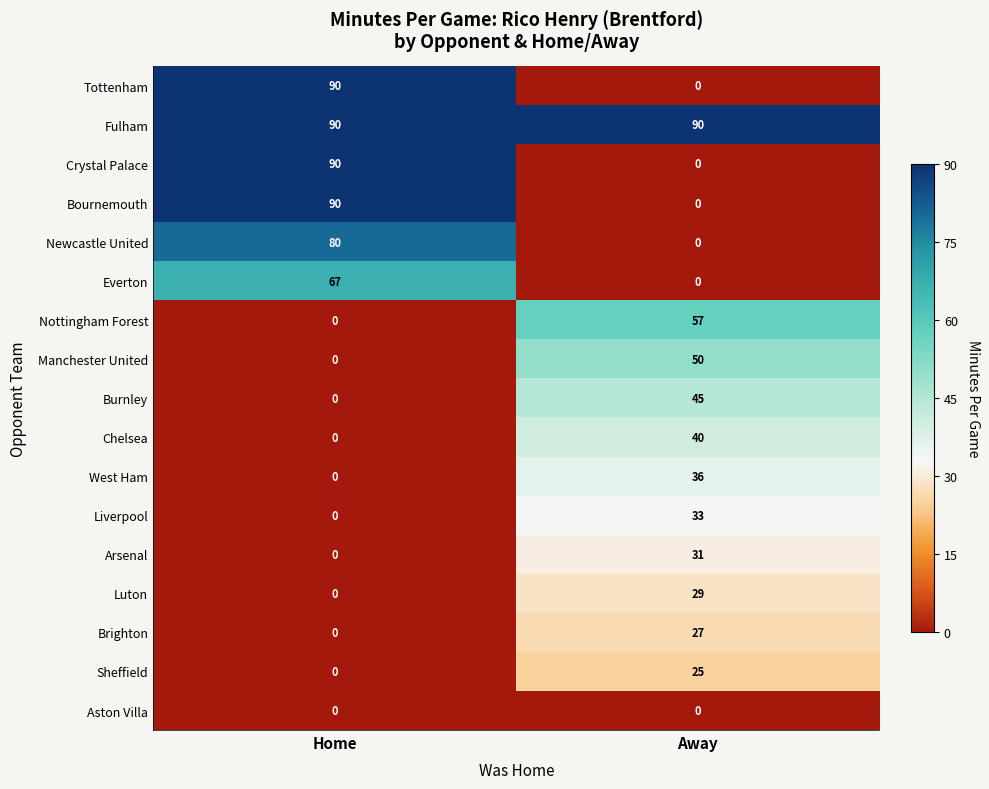

The Nottingham Forest series shows 0 at Home. True or false?

True